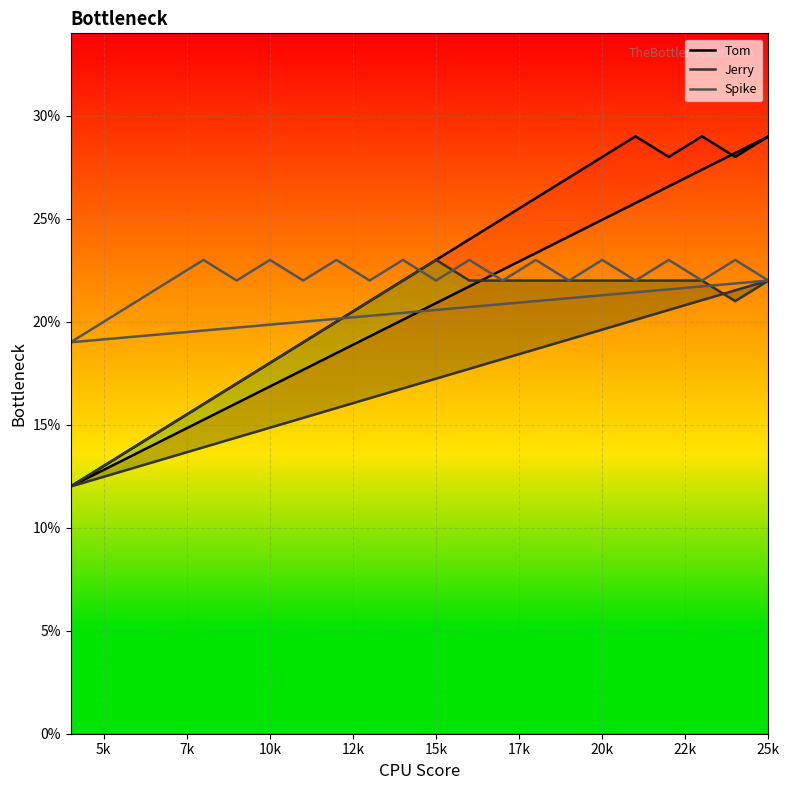

What is the difference between the maximum and minimum values in the Tom series?

17